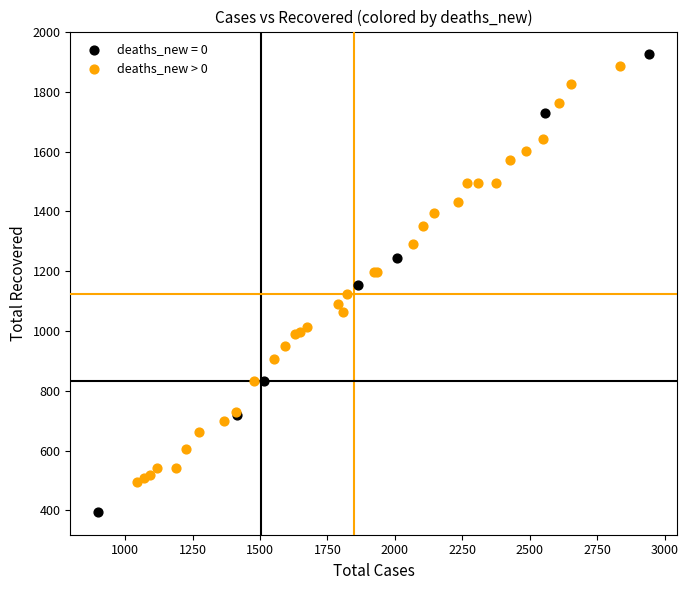

Which series has the largest Y range (max minus min)?

deaths_new = 0